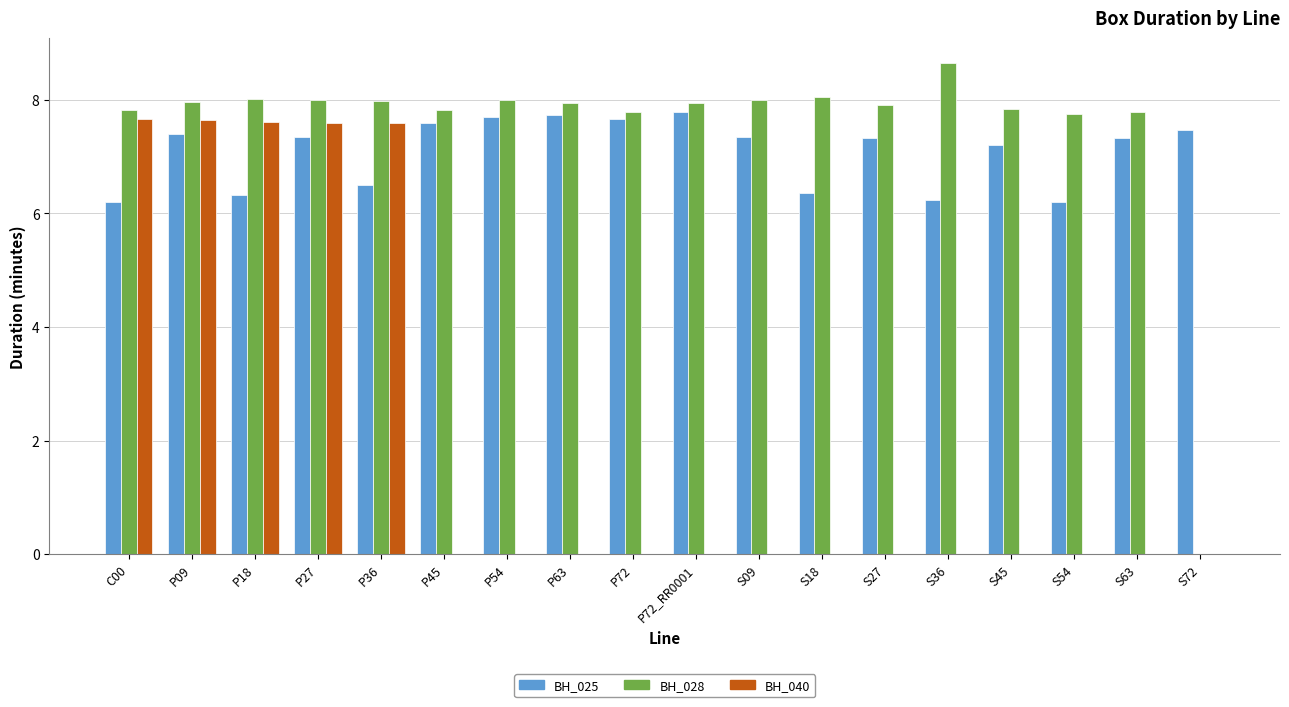

What is the highest value of the BH_025 series?

7.8